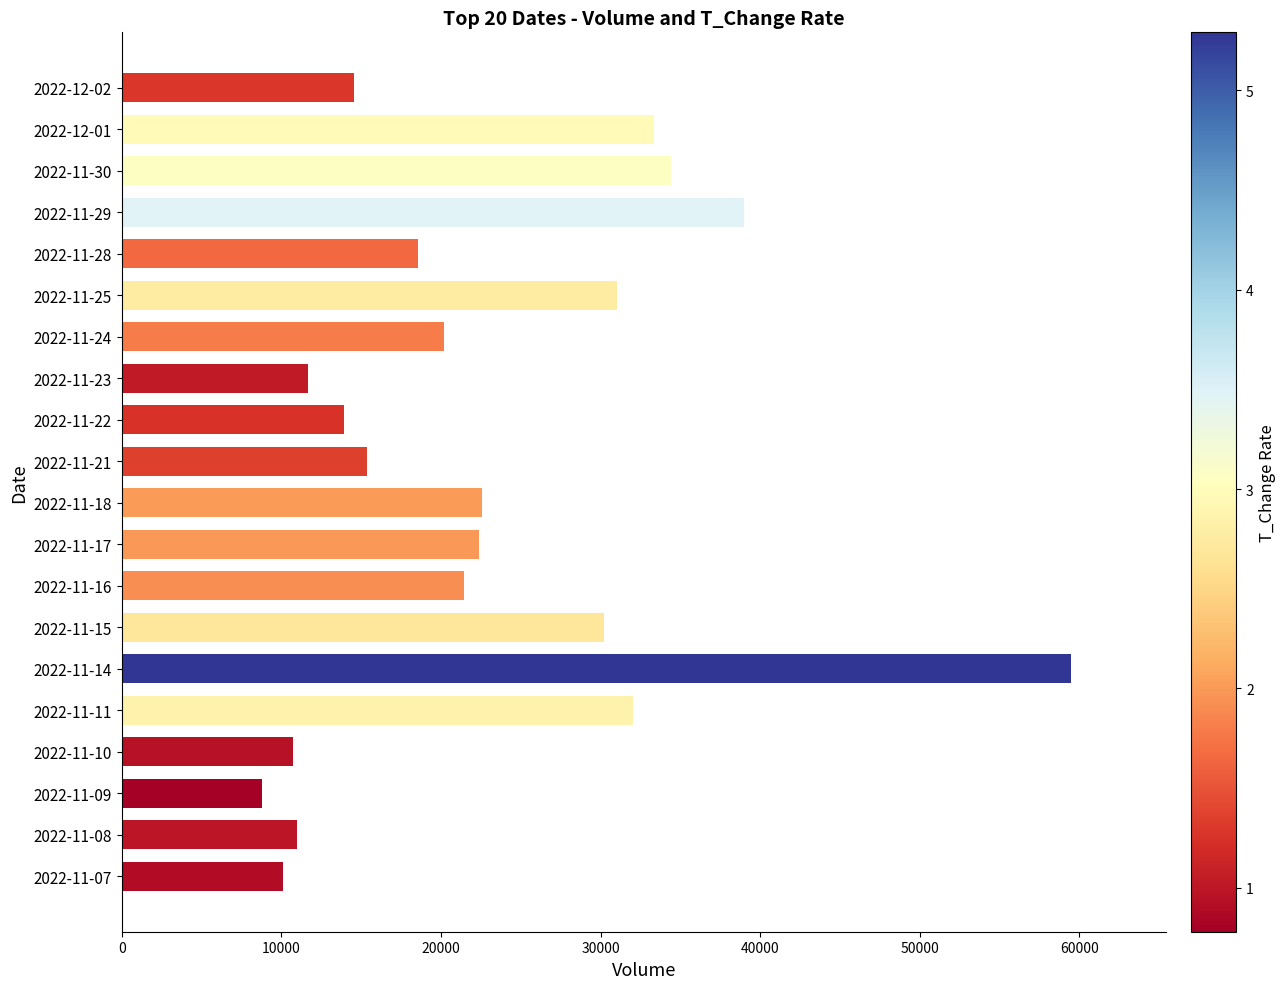

How many bars are there in total?

20